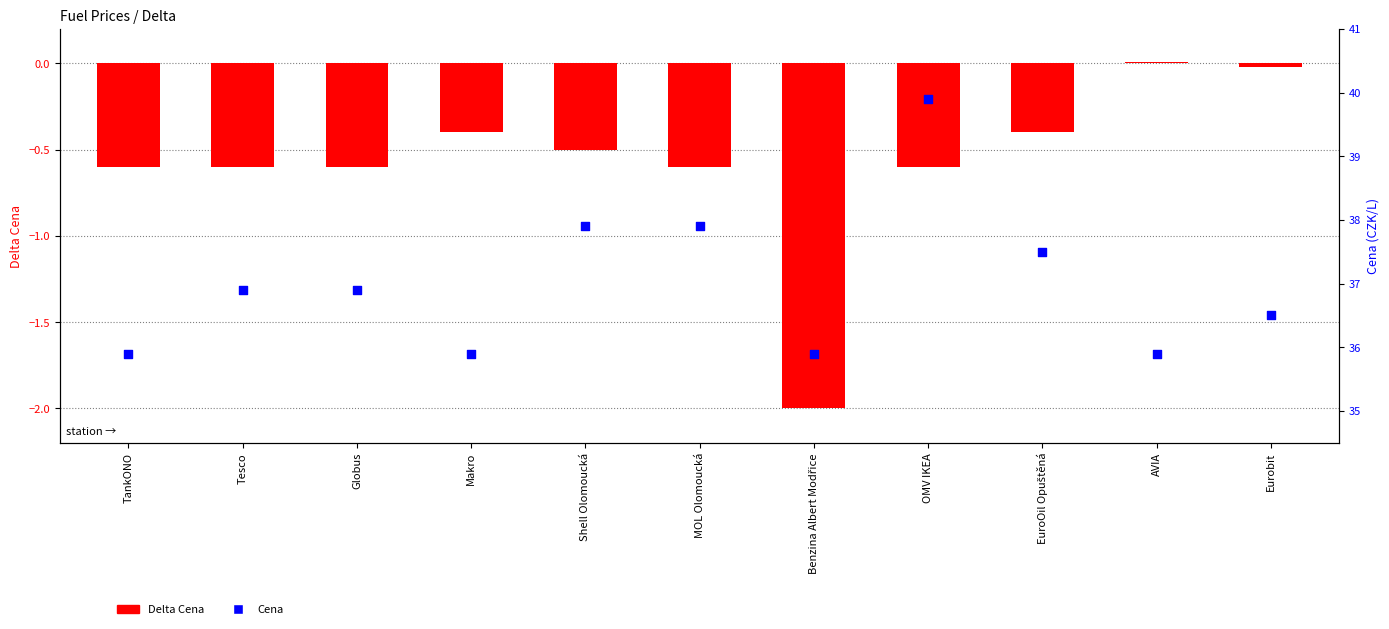

What is the total value across all series at Globus?

36.3